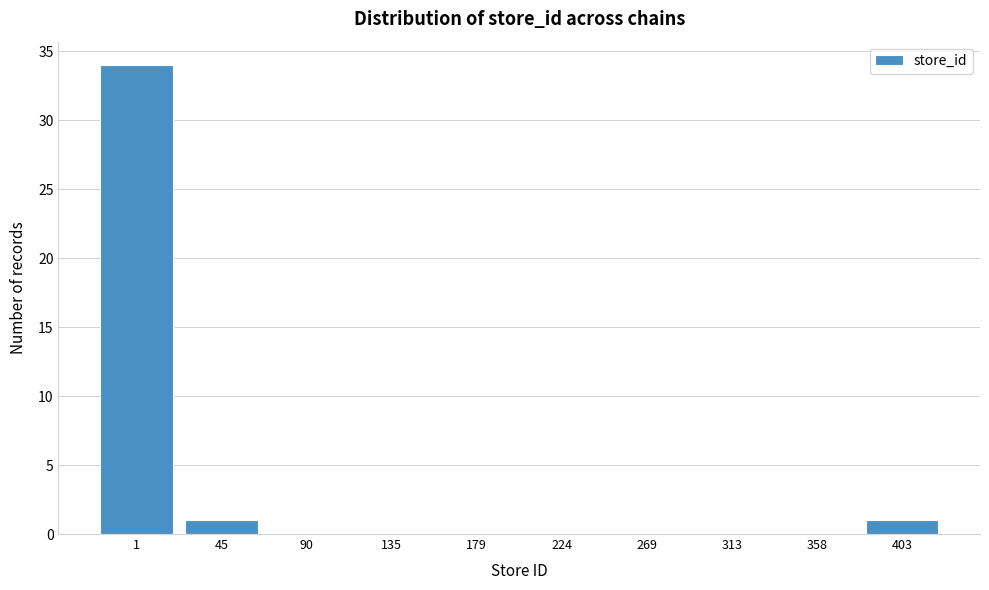

Reading right to left, transcribe all the data shown in this chart.

403=1	358=0	313=0	269=0	224=0	179=0	135=0	90=0	45=1	1=34